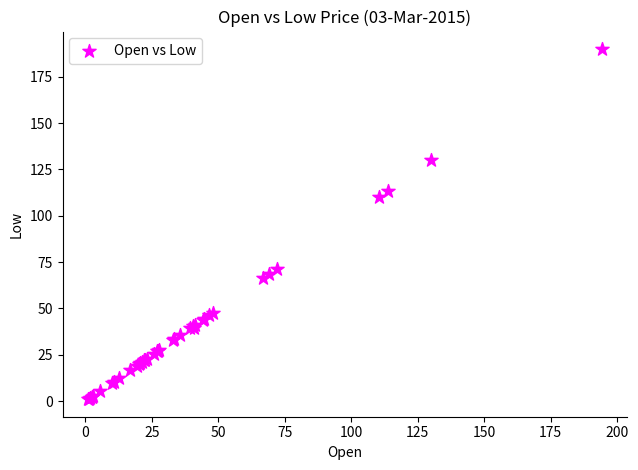

What Y value in the scatter plot is closest to 95?

110.3